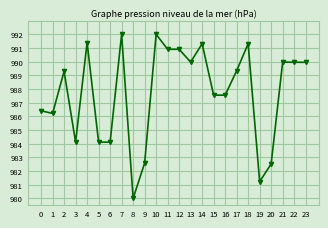

What is the value of the 3rd point from the left?

989.3